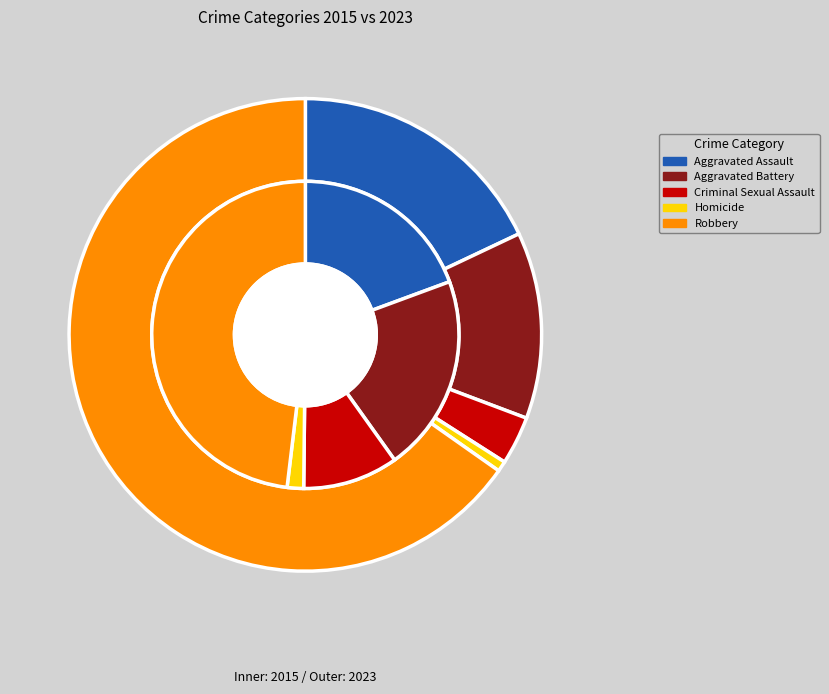

Is Aggravated Assault the majority of the pie?

No